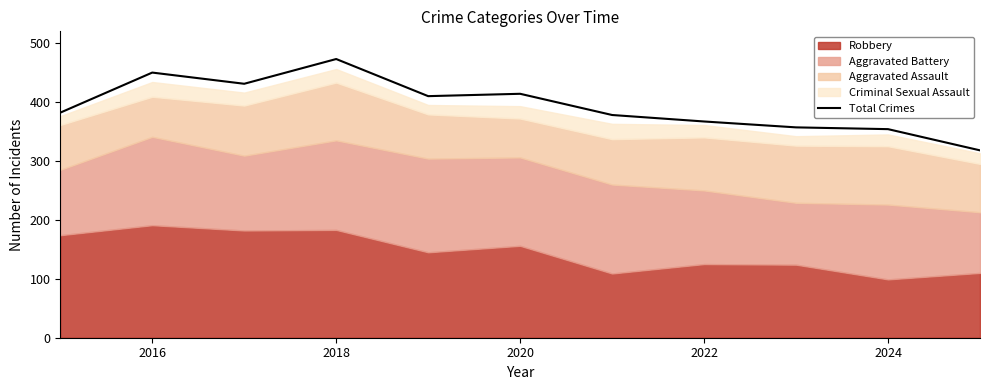

True or false: there are more than 2 points higher than both neighbors.

True